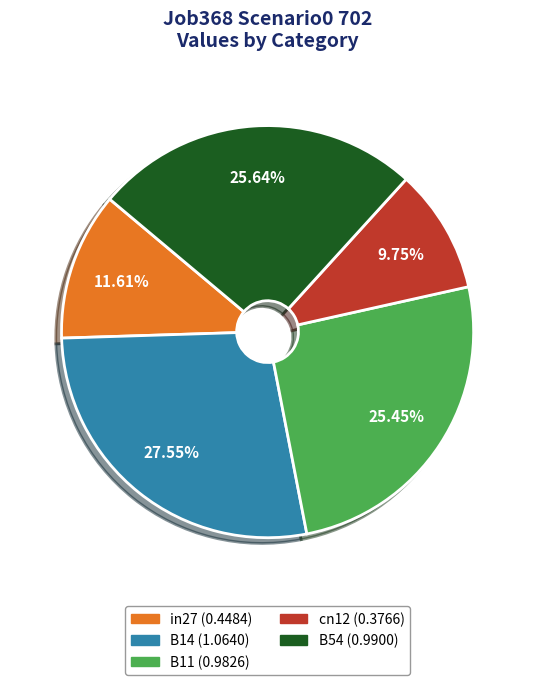

Does cn12 represent more than half of the total?

No